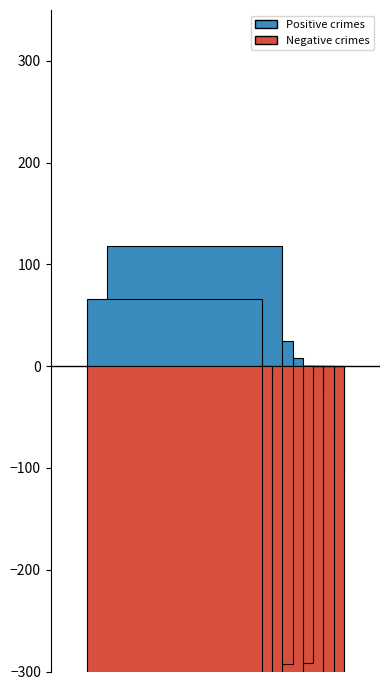

The Aggravated Battery series shows 58 at 2015. True or false?

False